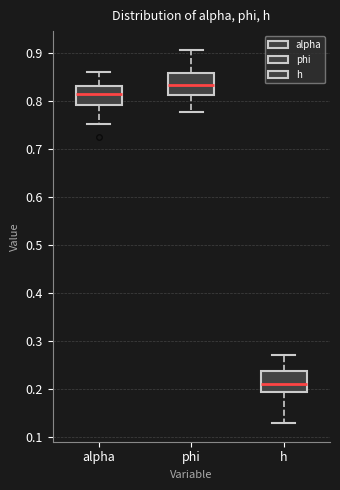

Reading left to right, read every box against the y-axis: the position of its median line, the range the box covers, and the ends of its whiskers. The values are not printed on the chart, so give them approximately, as read against the axis.

alpha: median 0.81, box 0.79 to 0.83, whiskers 0.75 to 0.86
phi: median 0.83, box 0.81 to 0.86, whiskers 0.78 to 0.91
h: median 0.21, box 0.19 to 0.24, whiskers 0.13 to 0.27